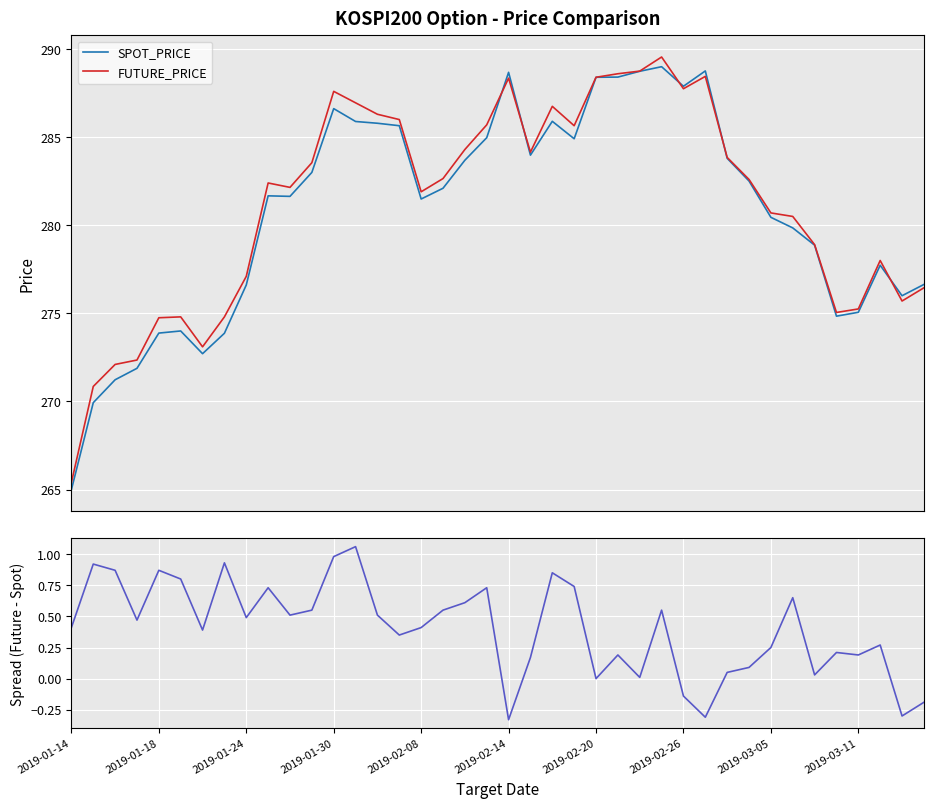

At which label does SPOT_PRICE reach its minimum?

2019-01-14